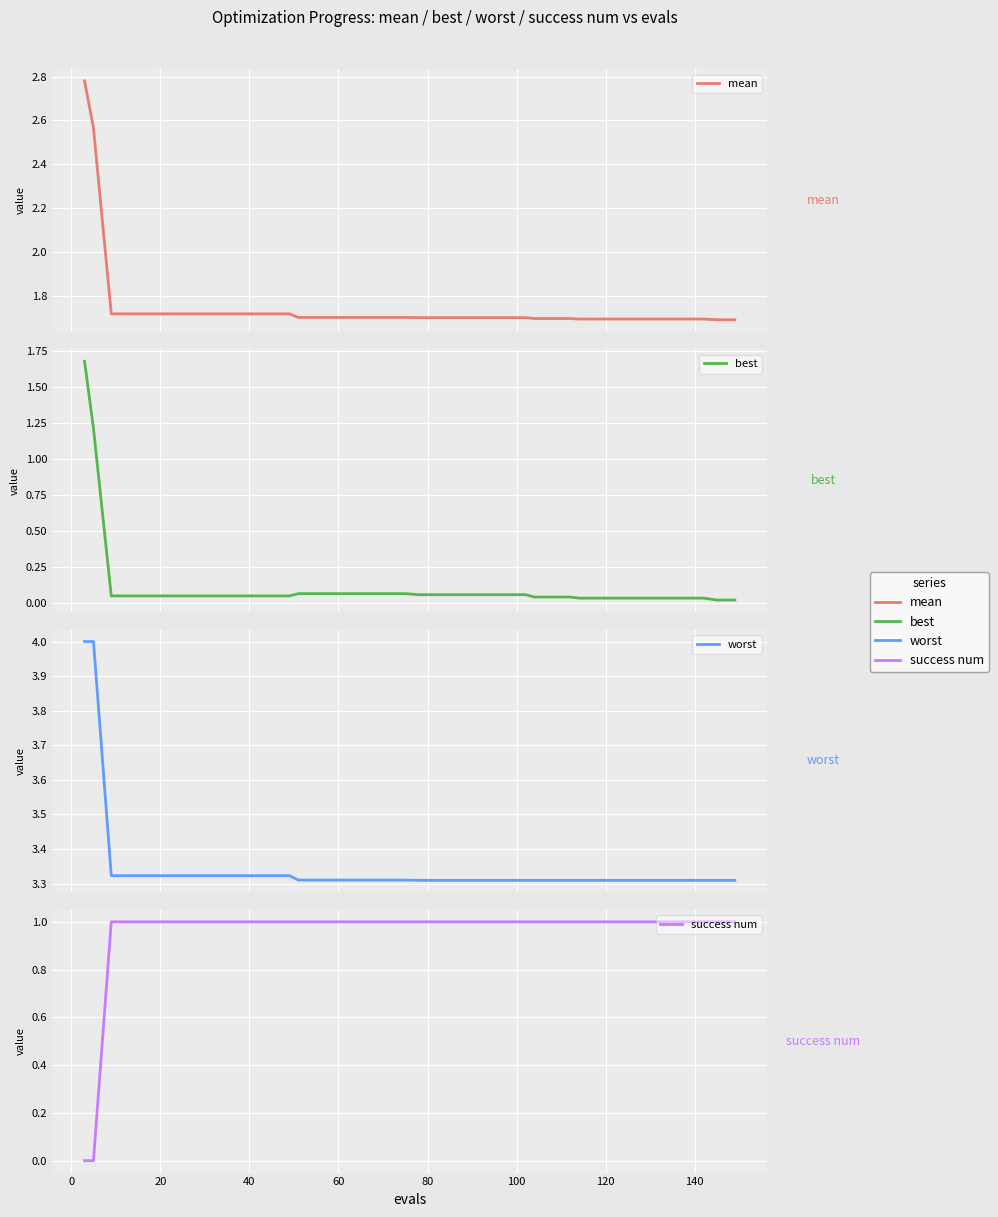

Count the success num values in the range 1 to 2.

38